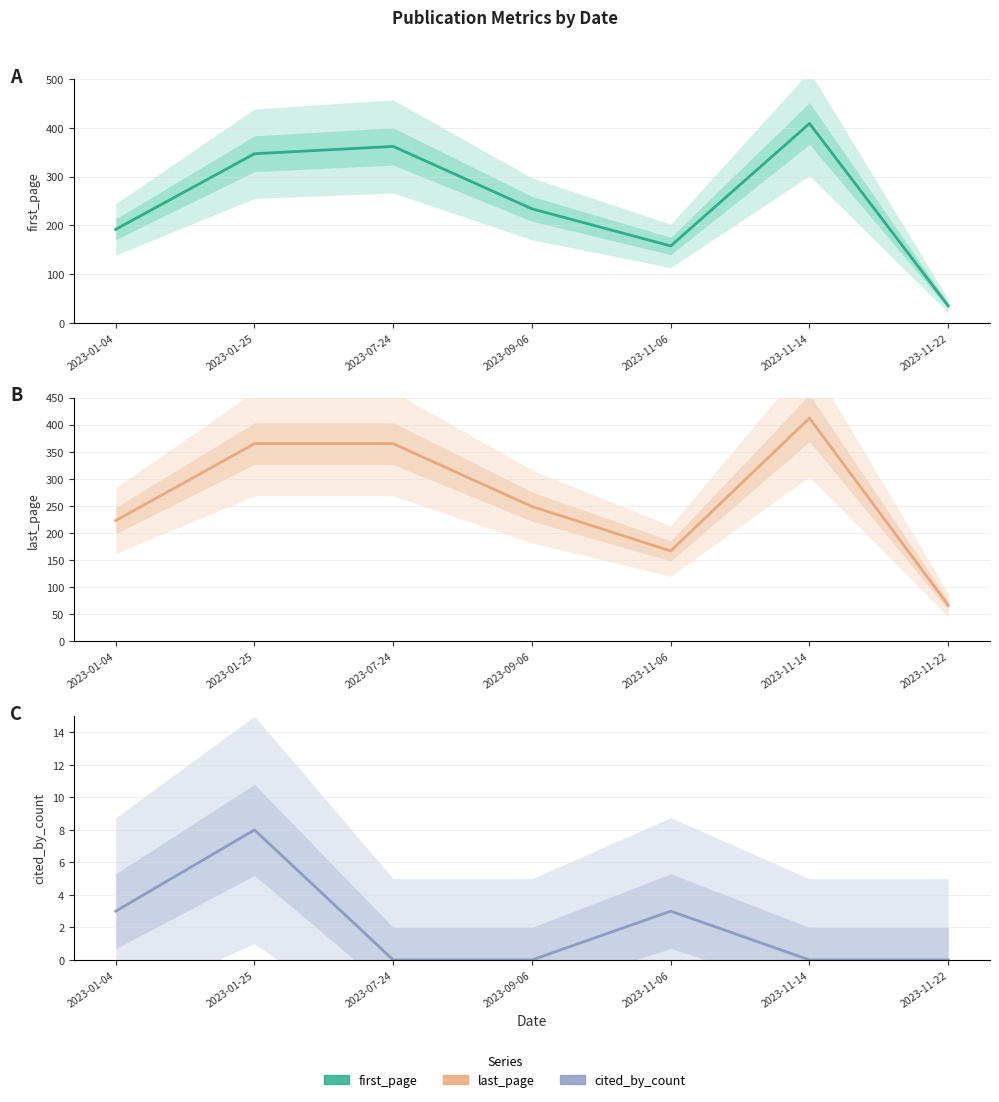

Which label corresponds to the largest value in the chart?

2023-11-14